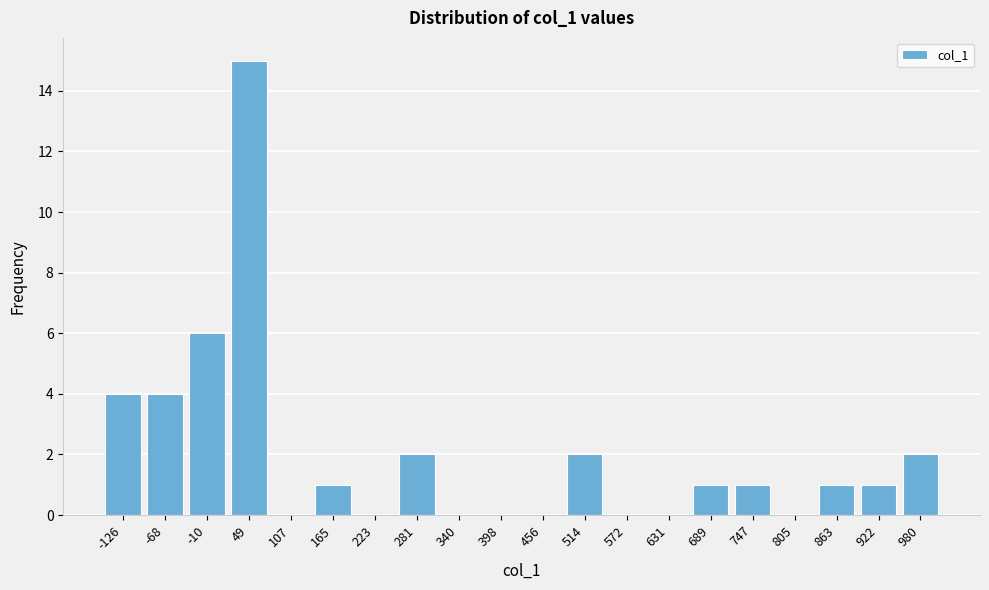

Reading left to right, extract all data points from this chart.

-126=4	-68=4	-10=6	49=15	107=0	165=1	223=0	281=2	340=0	398=0	456=0	514=2	572=0	631=0	689=1	747=1	805=0	863=1	922=1	980=2